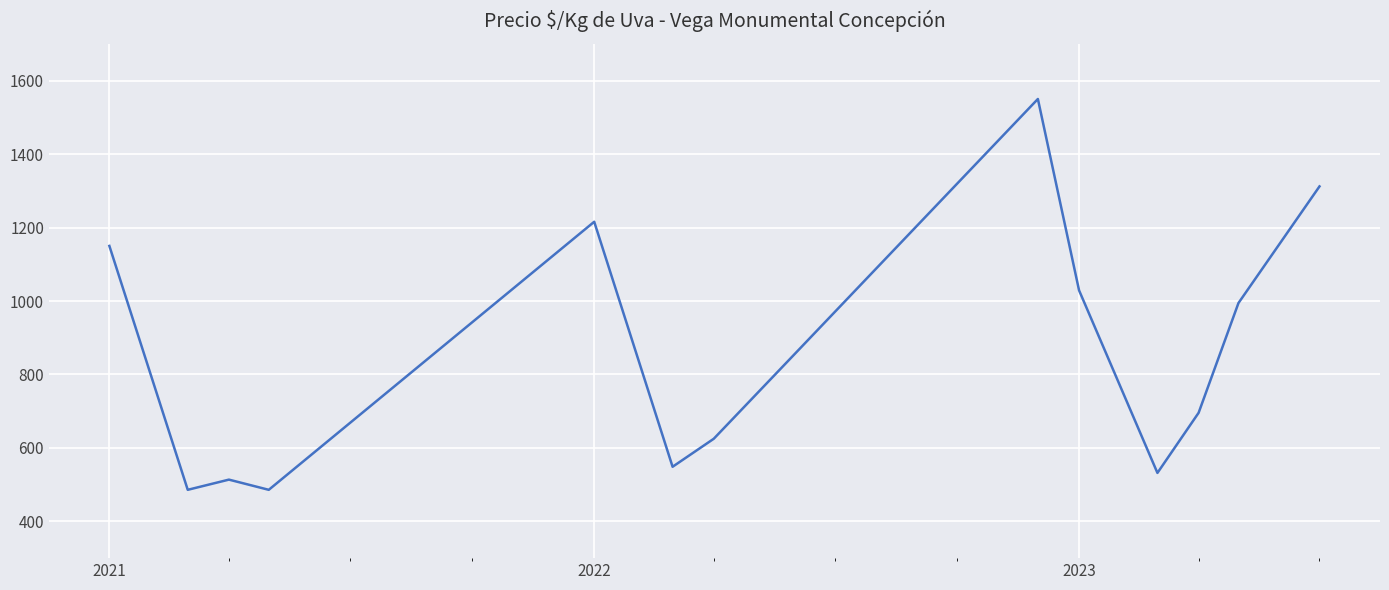

What is the difference between the maximum and minimum values?

1064.0